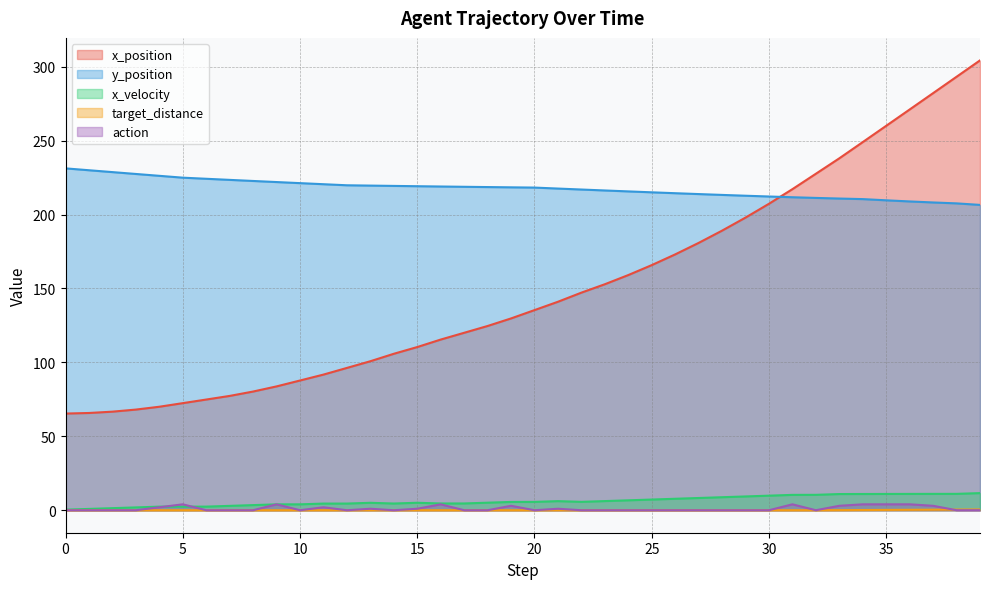

Reading left to right, transcribe all the data shown in this chart.

x_position: 0=65.4	1=65.8	2=66.7	3=68.1	4=70.0	5=72.4	6=74.9	7=77.3	8=80.3	9=83.8	10=87.7	11=91.7	12=96.3	13=100.8	14=105.8	15=110.4	16=115.4	17=120.0	18=124.6	19=129.7	20=135.4	21=141.0	22=147.2	23=152.9	24=159.1	25=165.8	26=173.0	27=180.8	28=189.1	29=197.9	30=207.3	31=217.2	32=227.6	33=238.0	34=249.0	35=260.0	36=271.0	37=282.1	38=293.2	39=304.3
y_position: 0=231.2	1=230.0	2=228.7	3=227.4	4=226.2	5=224.9	6=224.2	7=223.4	8=222.7	9=222.0	10=221.2	11=220.5	12=219.8	13=219.6	14=219.4	15=219.1	16=218.9	17=218.8	18=218.6	19=218.4	20=218.2	21=217.6	22=216.9	23=216.3	24=215.6	25=215.0	26=214.4	27=213.8	28=213.3	29=212.7	30=212.2	31=211.7	32=211.2	33=210.8	34=210.4	35=209.6	36=208.9	37=208.2	38=207.5	39=206.5
x_velocity: 0=0.4	1=0.9	2=1.4	3=1.9	4=2.4	5=2.4	6=2.4	7=3.0	8=3.5	9=4.0	10=4.0	11=4.5	12=4.5	13=5.0	14=4.5	15=5.1	16=4.6	17=4.6	18=5.1	19=5.6	20=5.6	21=6.1	22=5.7	23=6.2	24=6.7	25=7.2	26=7.7	27=8.3	28=8.8	29=9.3	30=9.9	31=10.4	32=10.4	33=10.9	34=11.0	35=11.0	36=11.0	37=11.1	38=11.1	39=11.6
target_distance: 0=0.0	1=0.0	2=0.0	3=0.0	4=0.0	5=0.0	6=0.0	7=0.0	8=0.0	9=0.0	10=0.0	11=0.0	12=0.0	13=0.0	14=0.0	15=0.0	16=0.0	17=0.0	18=0.0	19=0.0	20=0.0	21=0.0	22=0.0	23=0.0	24=0.0	25=0.0	26=0.0	27=0.0	28=0.0	29=0.0	30=0.0	31=0.0	32=0.0	33=0.1	34=0.1	35=0.2	36=0.3	37=0.4	38=0.4	39=0.5
action: 0=0.0	1=0.0	2=0.0	3=0.0	4=2.0	5=4.0	6=0.0	7=0.0	8=0.0	9=4.0	10=0.0	11=2.0	12=0.0	13=1.0	14=0.0	15=1.0	16=4.0	17=0.0	18=0.0	19=3.0	20=0.0	21=1.0	22=0.0	23=0.0	24=0.0	25=0.0	26=0.0	27=0.0	28=0.0	29=0.0	30=0.0	31=4.0	32=0.0	33=3.0	34=4.0	35=4.0	36=4.0	37=3.0	38=0.0	39=0.0